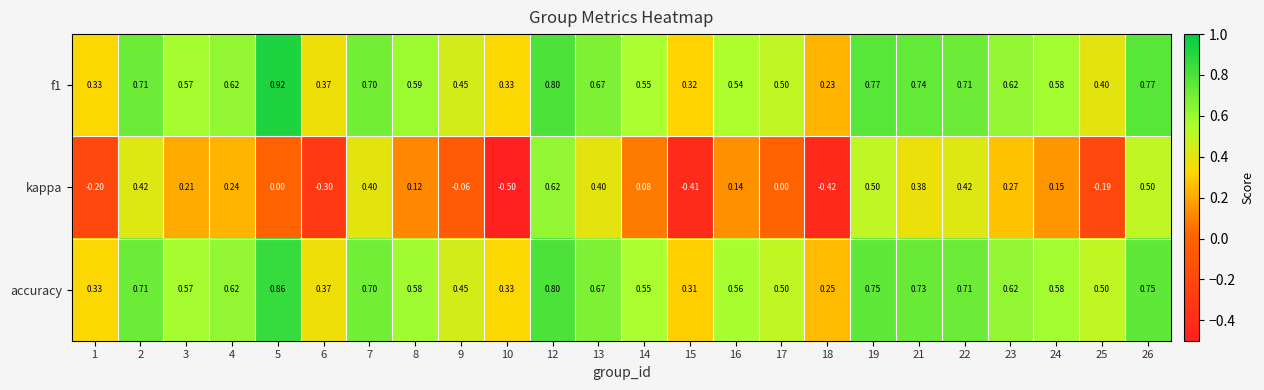

Which series changed the most between 8 and 23?

kappa